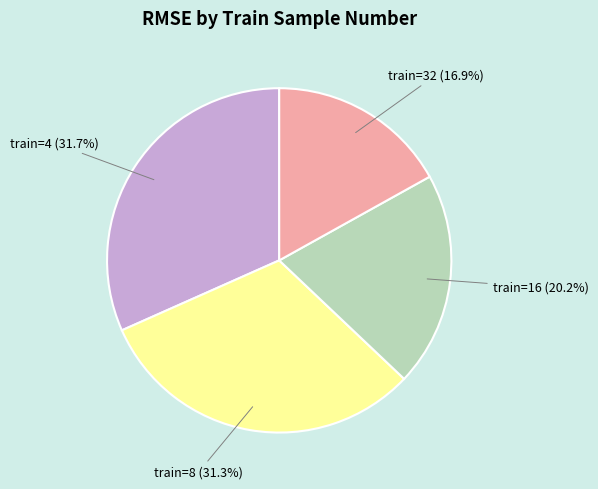

Is there any slice that represents more than half of the pie?

No